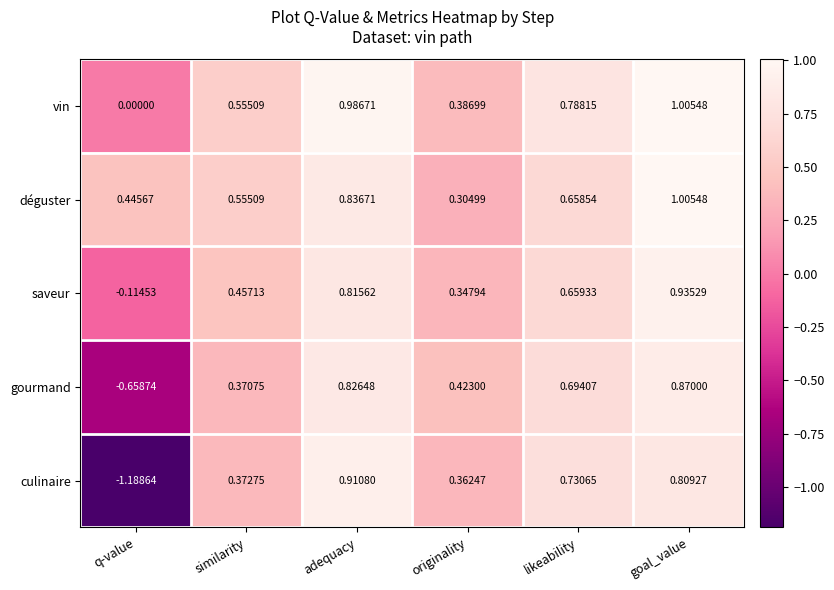

Which series has the largest total across all categories?

déguster